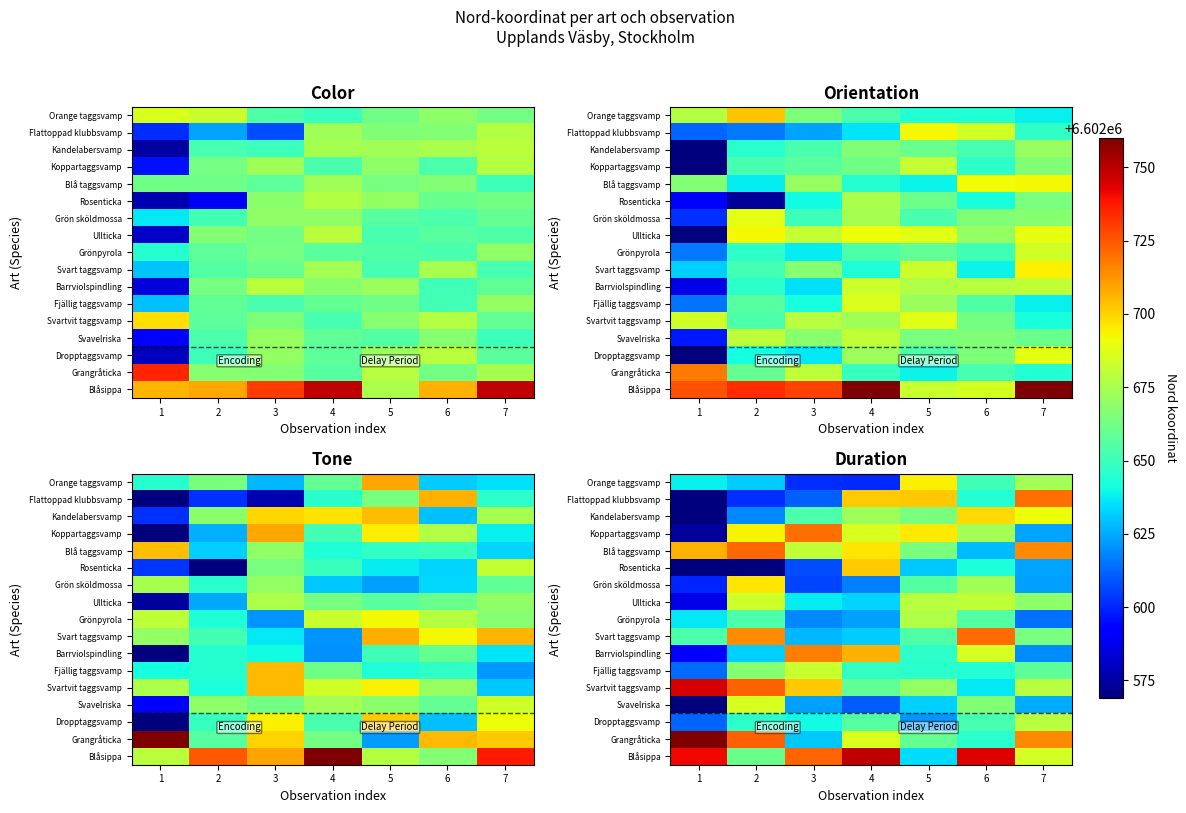

True or false: row_6 has a value of 10726831.9 at 1.

False